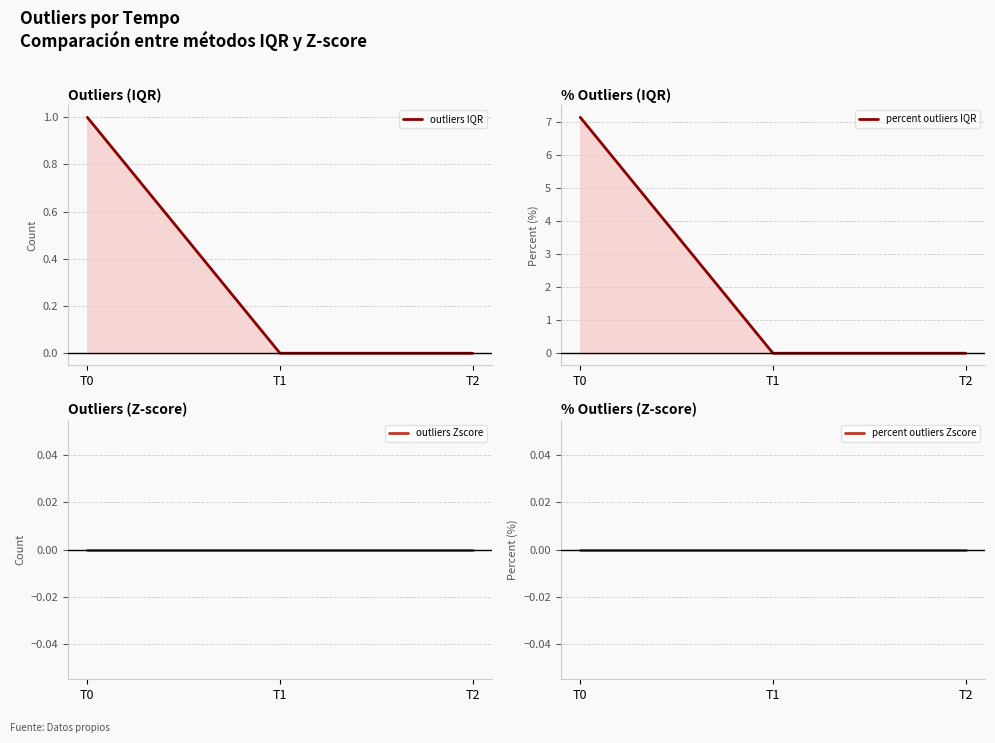

Is it true that percent outliers IQR equals 11.9 at T0?

False